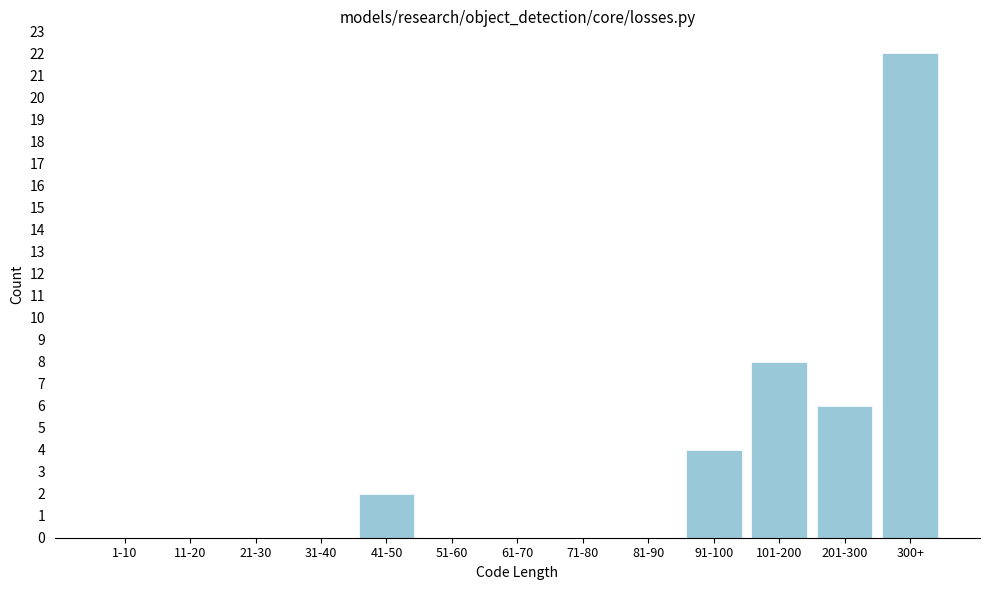

Reading left to right, transcribe all the data shown in this chart.

1-10=0	11-20=0	21-30=0	31-40=0	41-50=2	51-60=0	61-70=0	71-80=0	81-90=0	91-100=4	101-200=8	201-300=6	300+=22